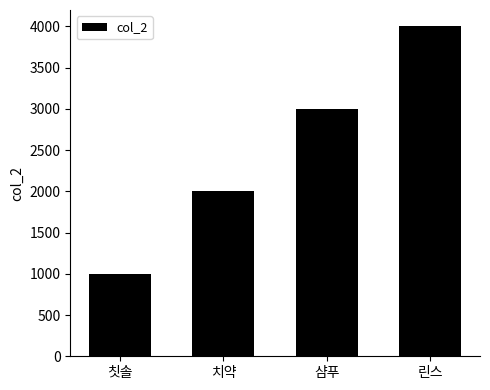

What is the difference between the second highest and minimum values?

2000